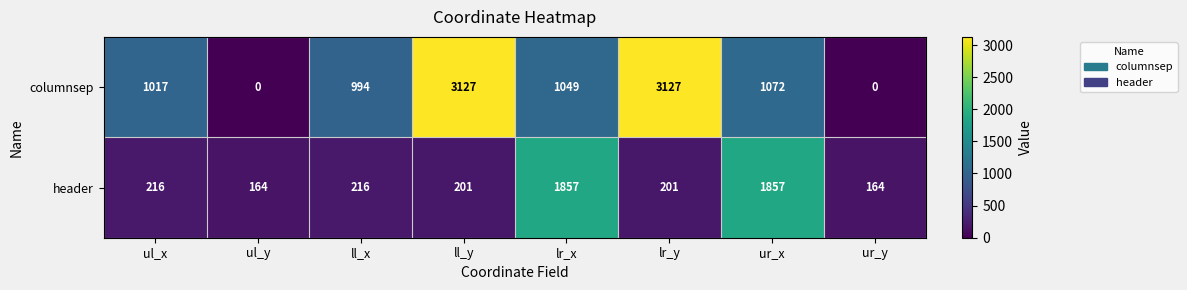

What is the difference between the columnsep values at ur_x and ul_x?

55